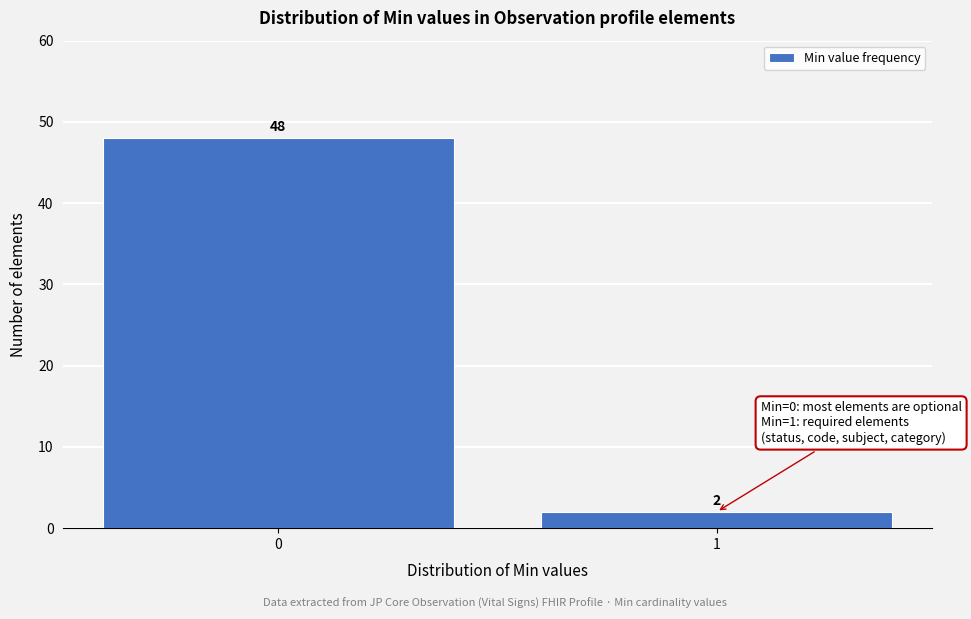

Reading left to right, what are all the values shown in this chart?

0=48	1=2